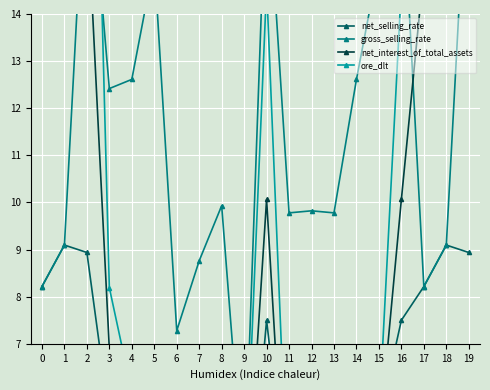

Which series changed the most between 3 and 19?

ore_dlt